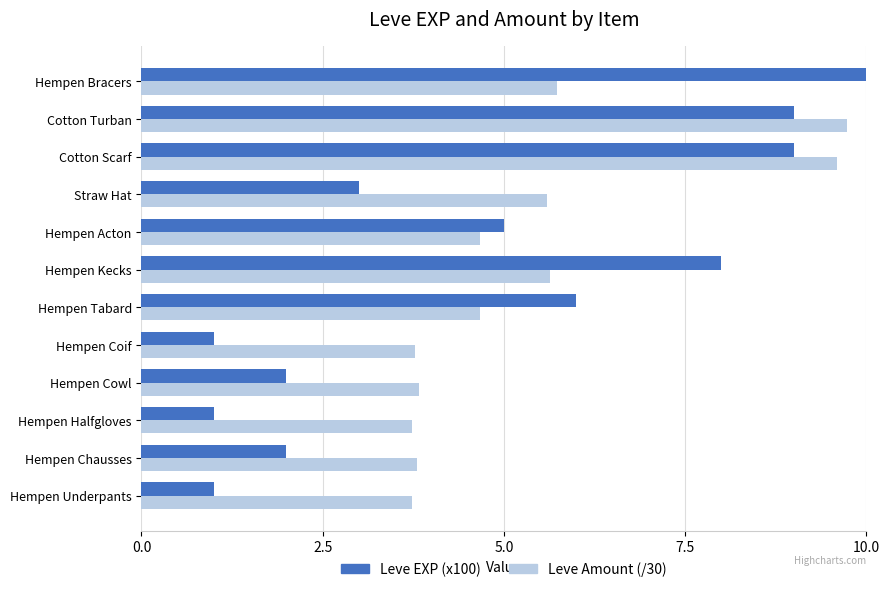

Reading left to right, transcribe all the data shown in this chart.

Leve EXP (x100): 1.0	2.0	1.0	2.0	1.0	6.0	8.0	5.0	3.0	9.0	9.0	13.0
Leve Amount (/30): 3.7	3.8	3.7	3.8	3.8	4.7	5.6	4.7	5.6	9.6	9.7	5.7